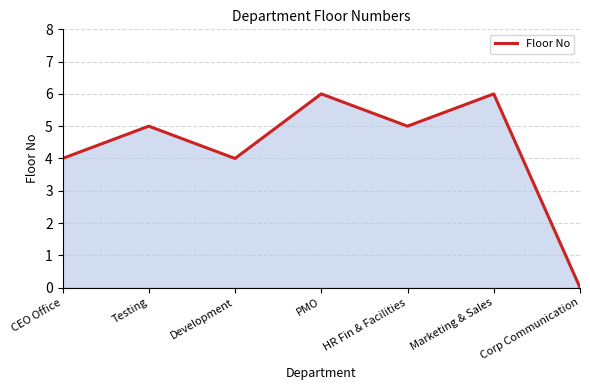

At which category does the data reach its first local peak?

Testing